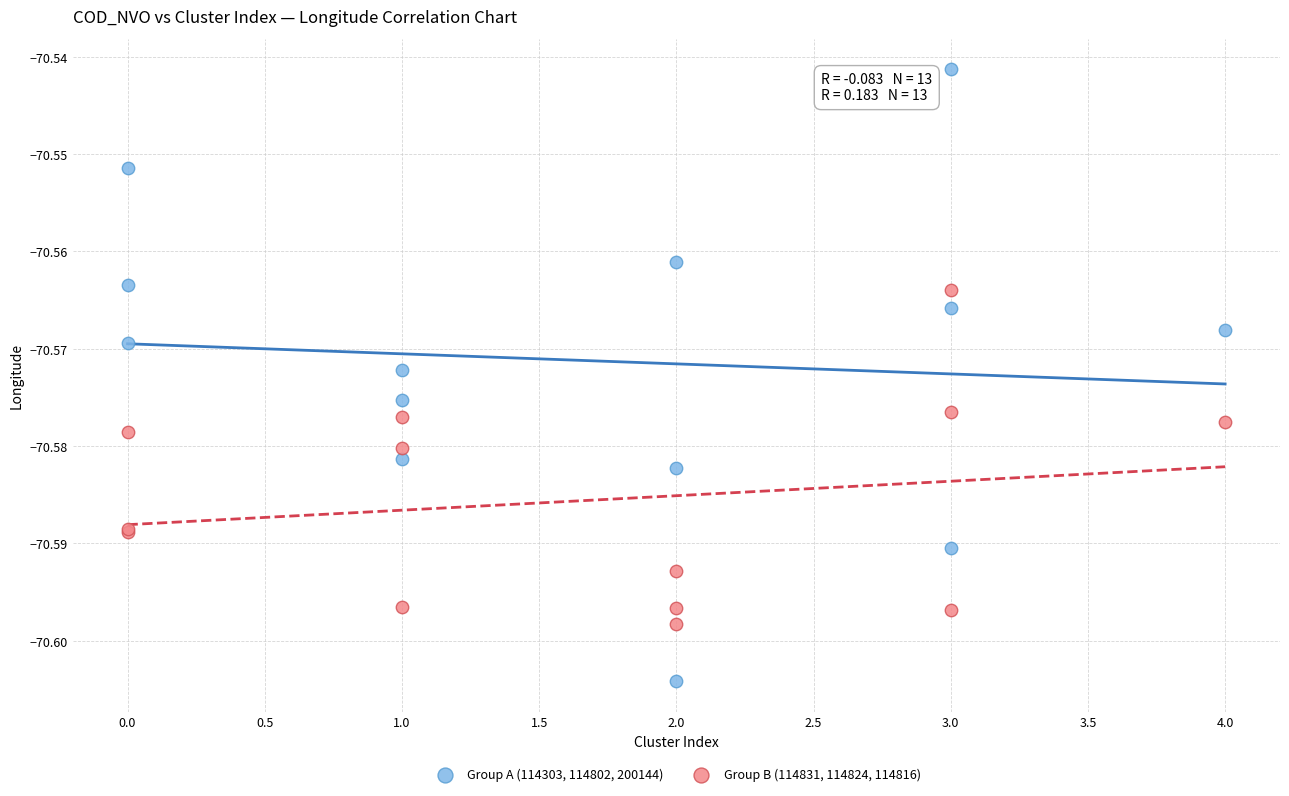

Which series has the widest spread of Y values?

Group A (114303, 114802, 200144)